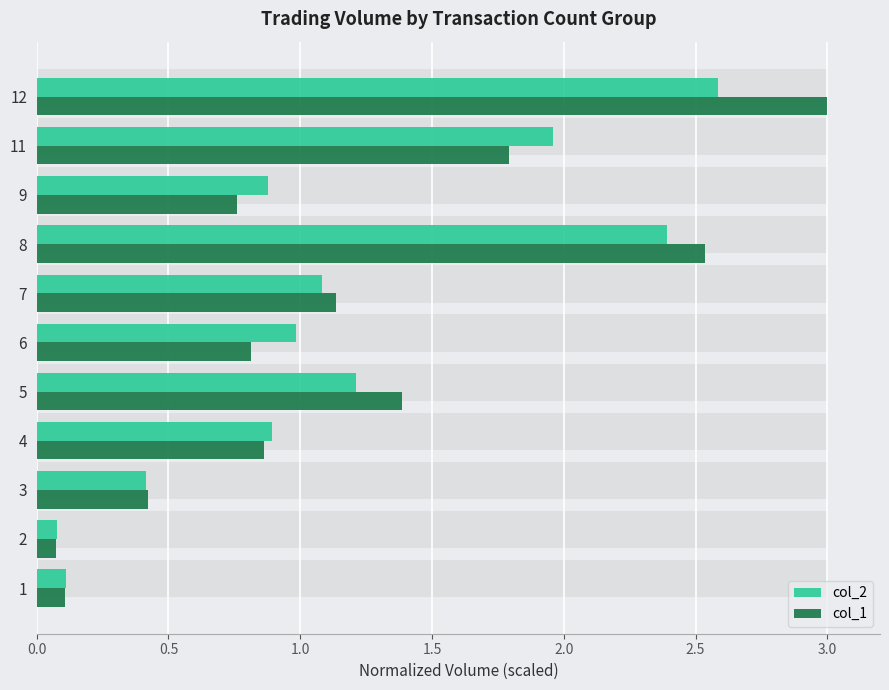

What is the smallest value displayed?

0.1